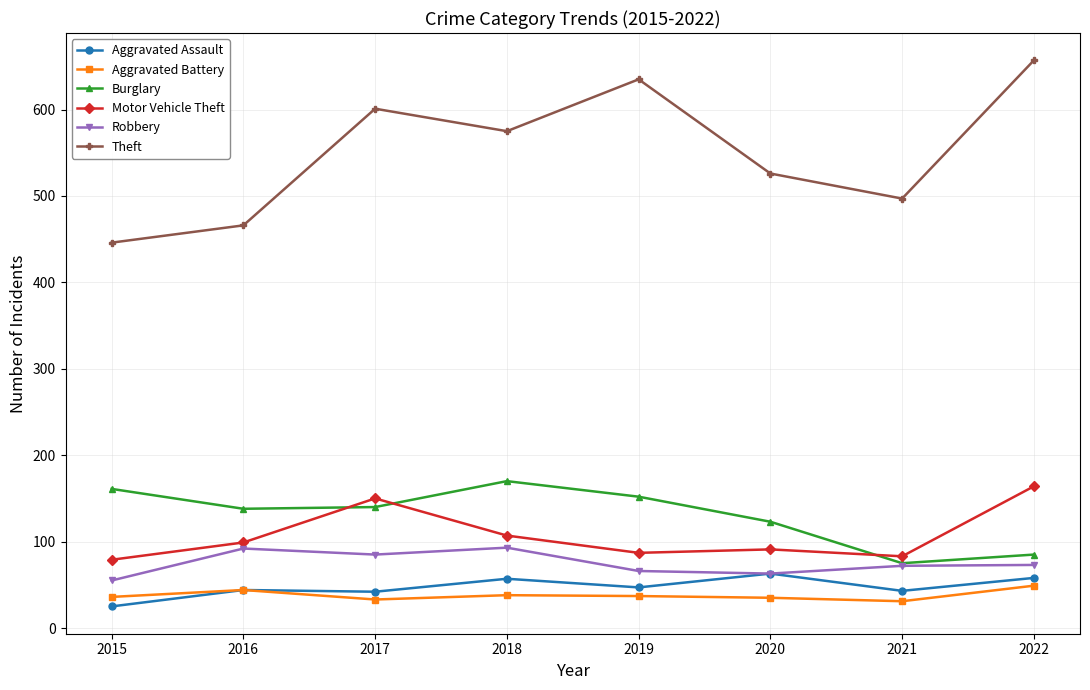

Which series has the largest range (max minus min)?

Theft